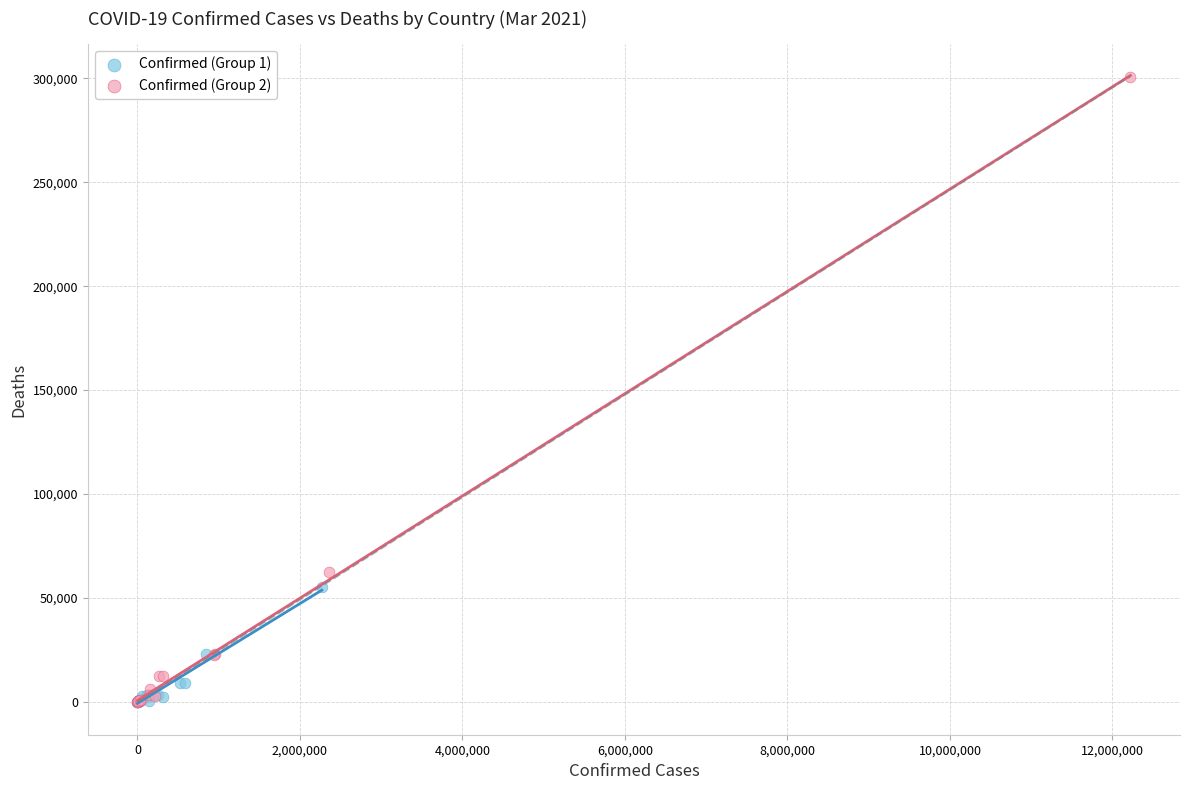

Which series contains the highest Y value?

Confirmed (Group 2)